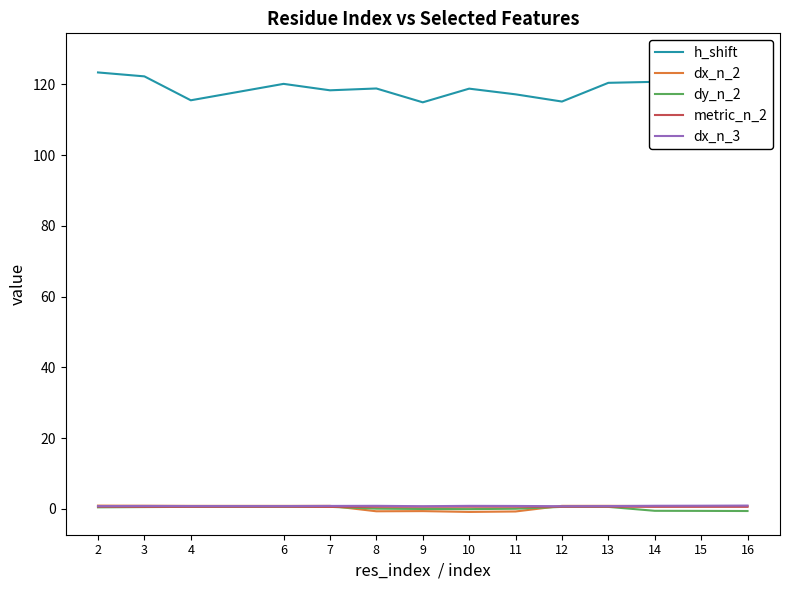

What is the difference between the maximum and minimum values in the dx_n_3 series?

0.2